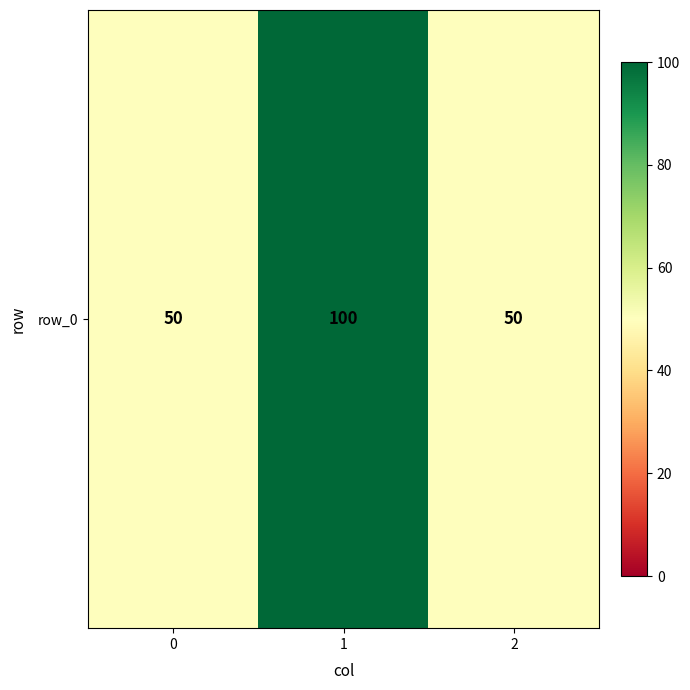

What is the difference between the maximum and minimum values?

50